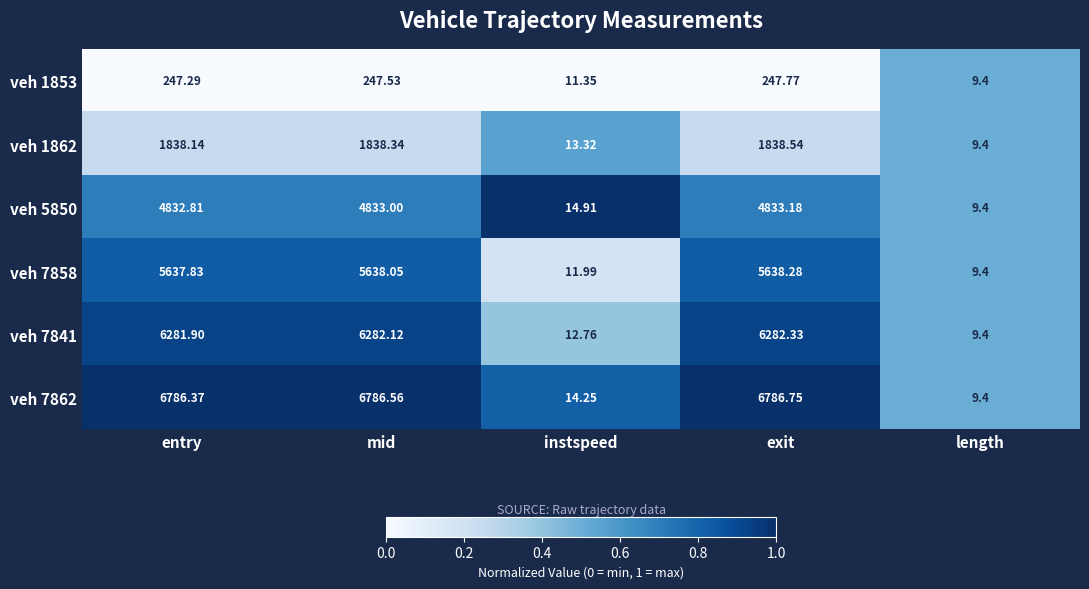

What is the total value across all series at instspeed?

78.6